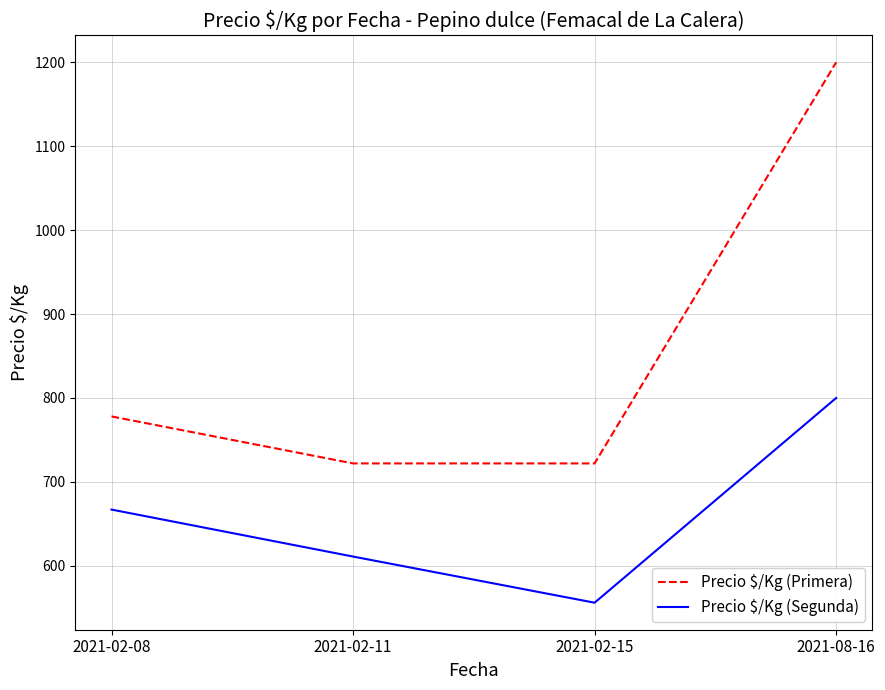

True or false: Precio $/Kg (Primera) and Precio $/Kg (Segunda) intersect in this chart.

False